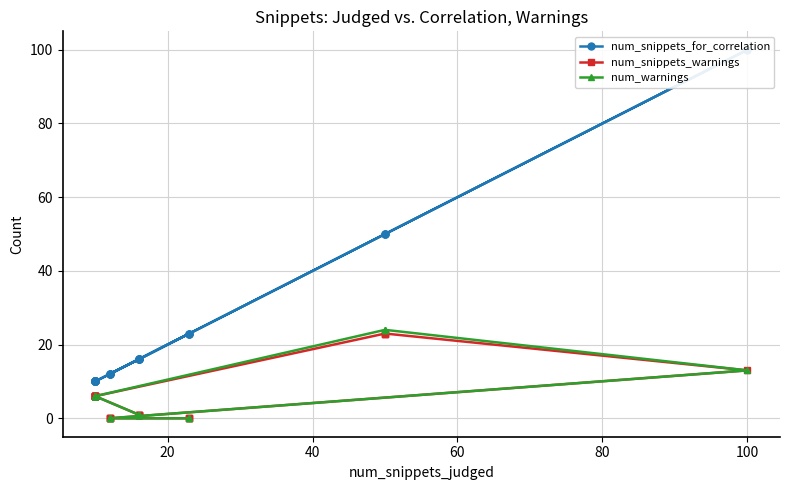

True or false: num_snippets_for_correlation and num_warnings cross at least once.

False